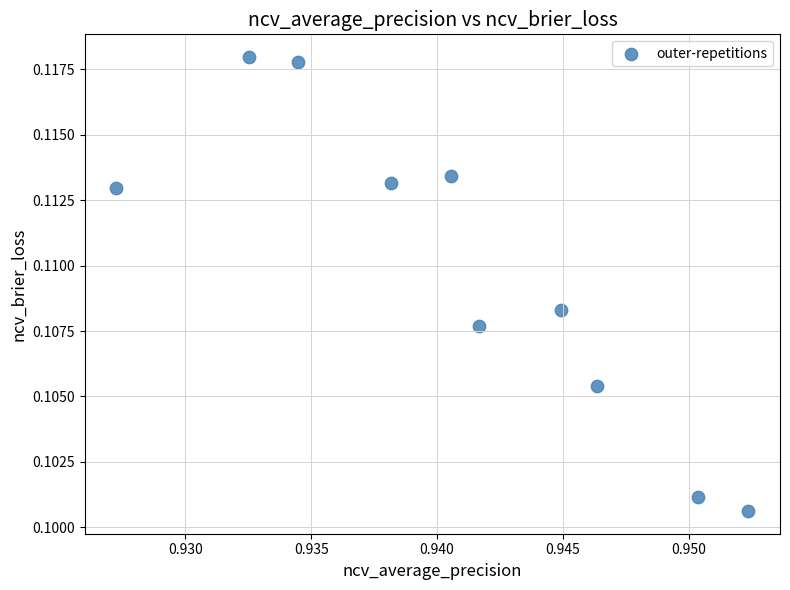

How many data points are displayed?

10